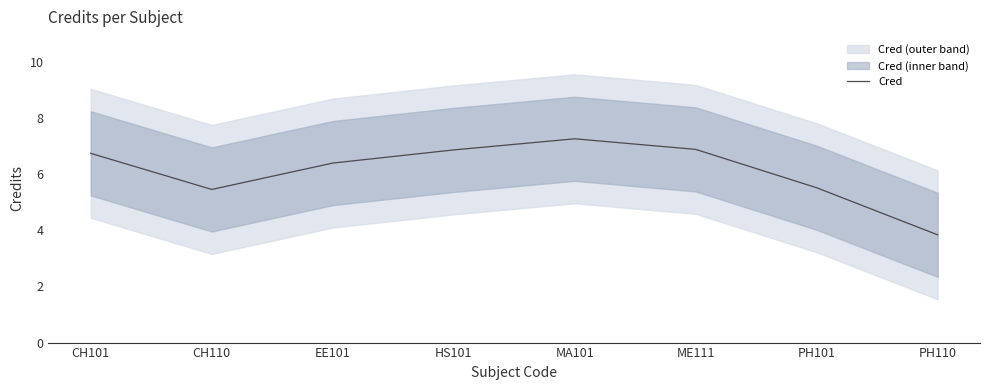

How many values exceed 6?

5